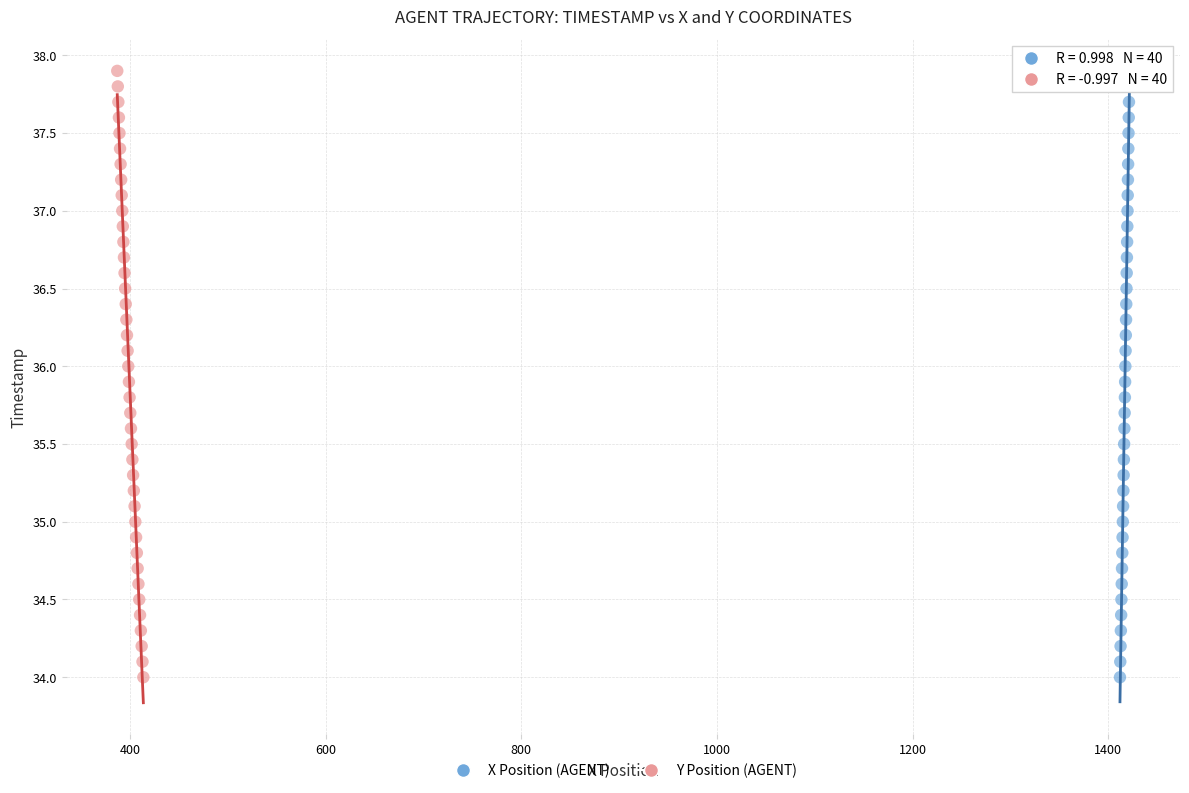

What are all the series names shown in the legend?

X Position (AGENT), Y Position (AGENT)